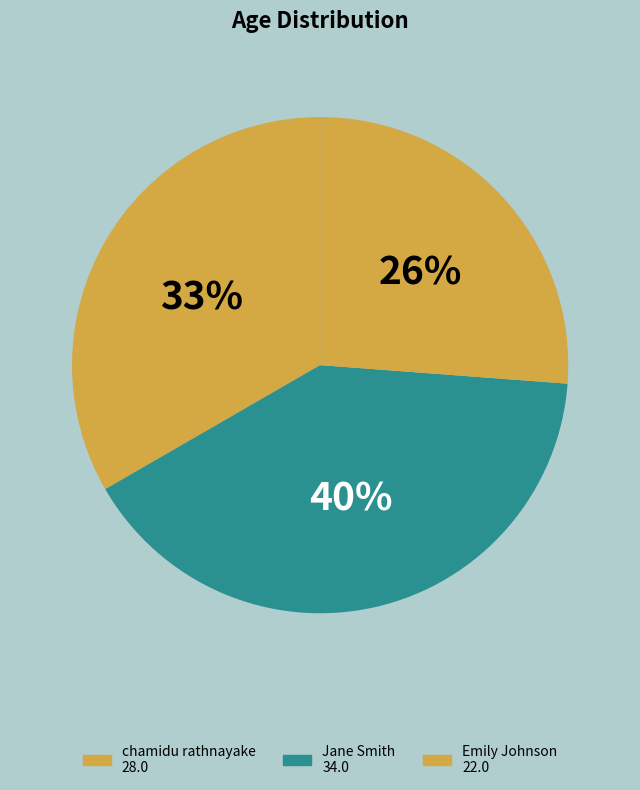

To the nearest percent, what portion does Emily Johnson represent?

26%